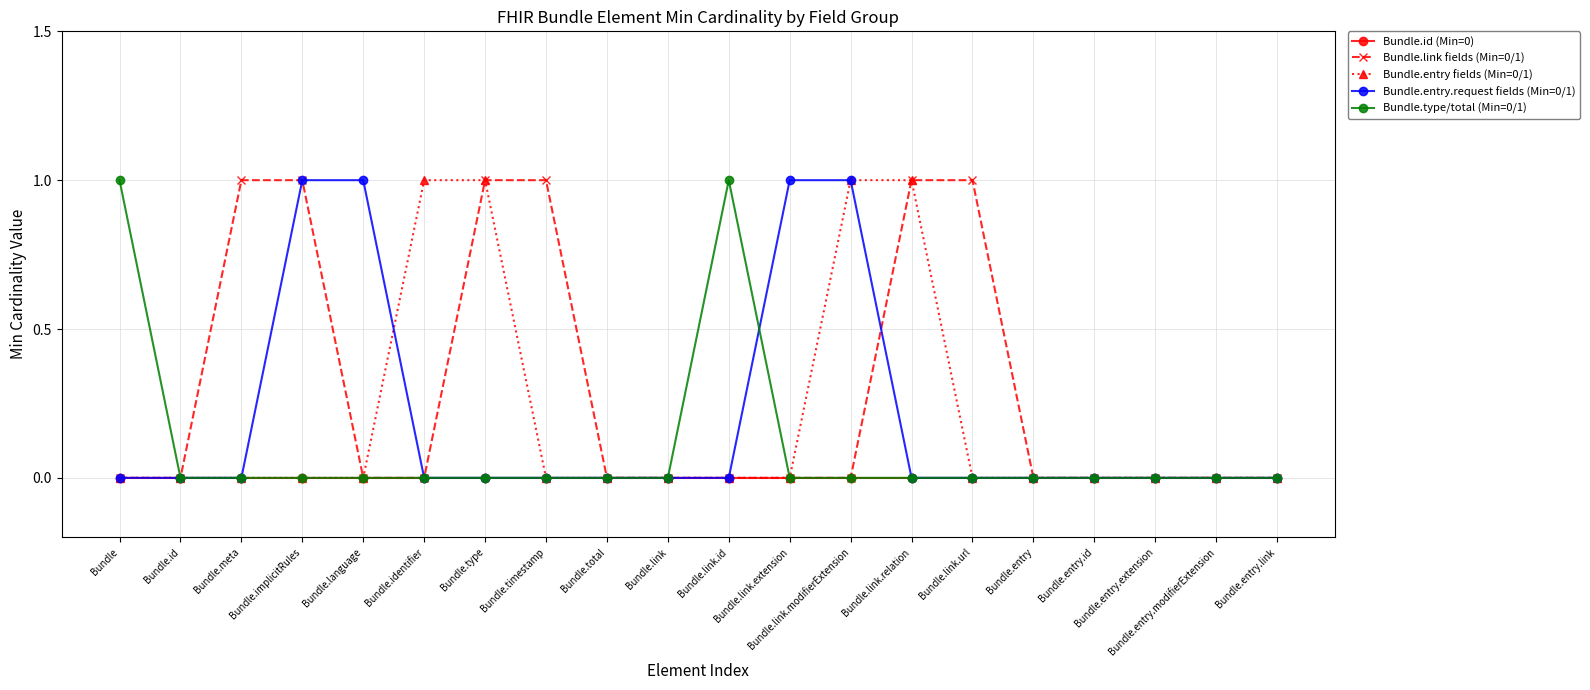

True or false: Bundle.id (Min=0) and Bundle.type/total (Min=0/1) intersect in this chart.

False